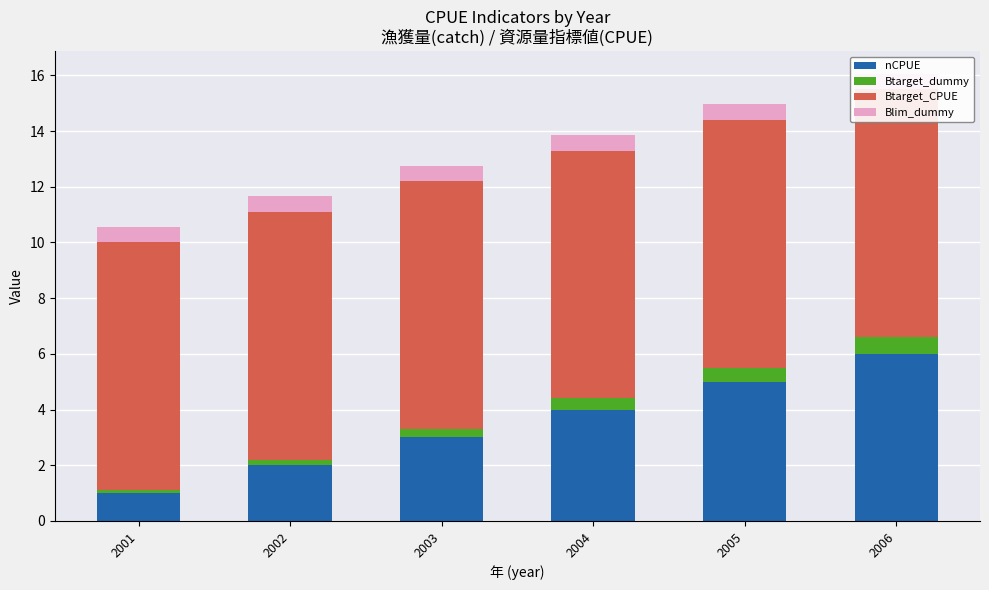

Which series has the largest range (max minus min)?

nCPUE